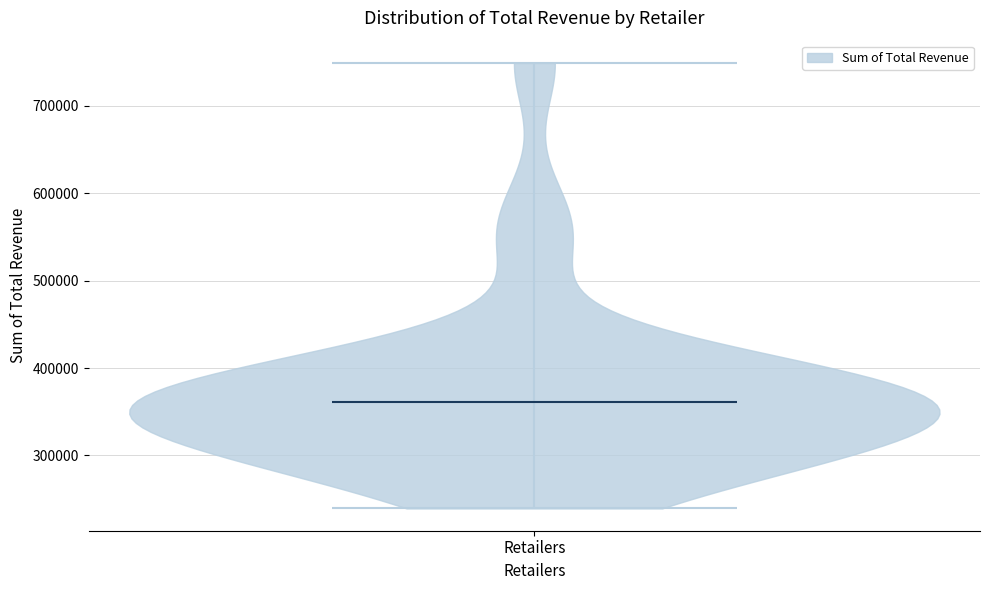

Read this violin plot against the y-axis: where its median line is, and the lowest and highest points the violin reaches. The values are not printed on the chart, so give them approximately, as read against the axis.

median line 360000, lowest point 240000, highest point 750000